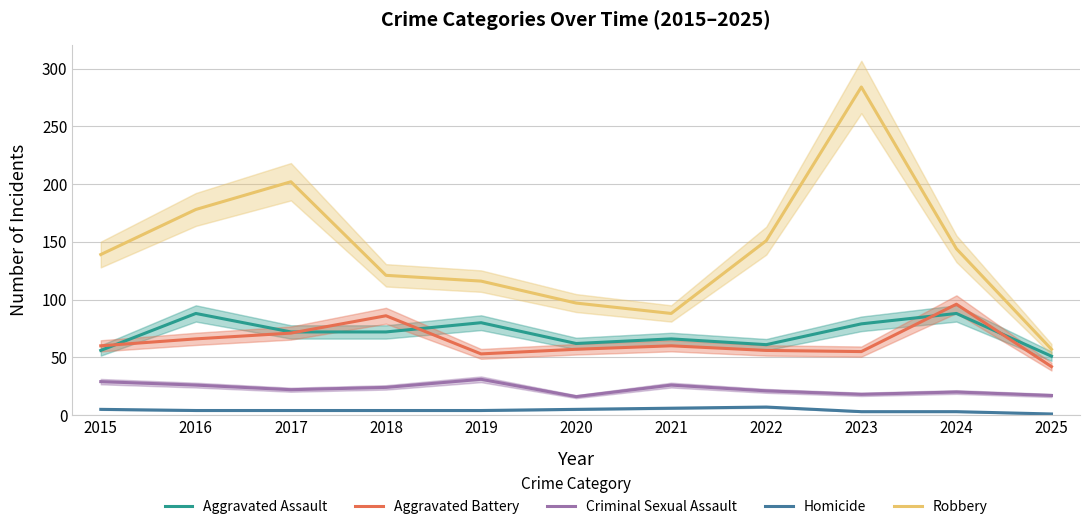

Which has a higher value, 2019 or 2024?

2024